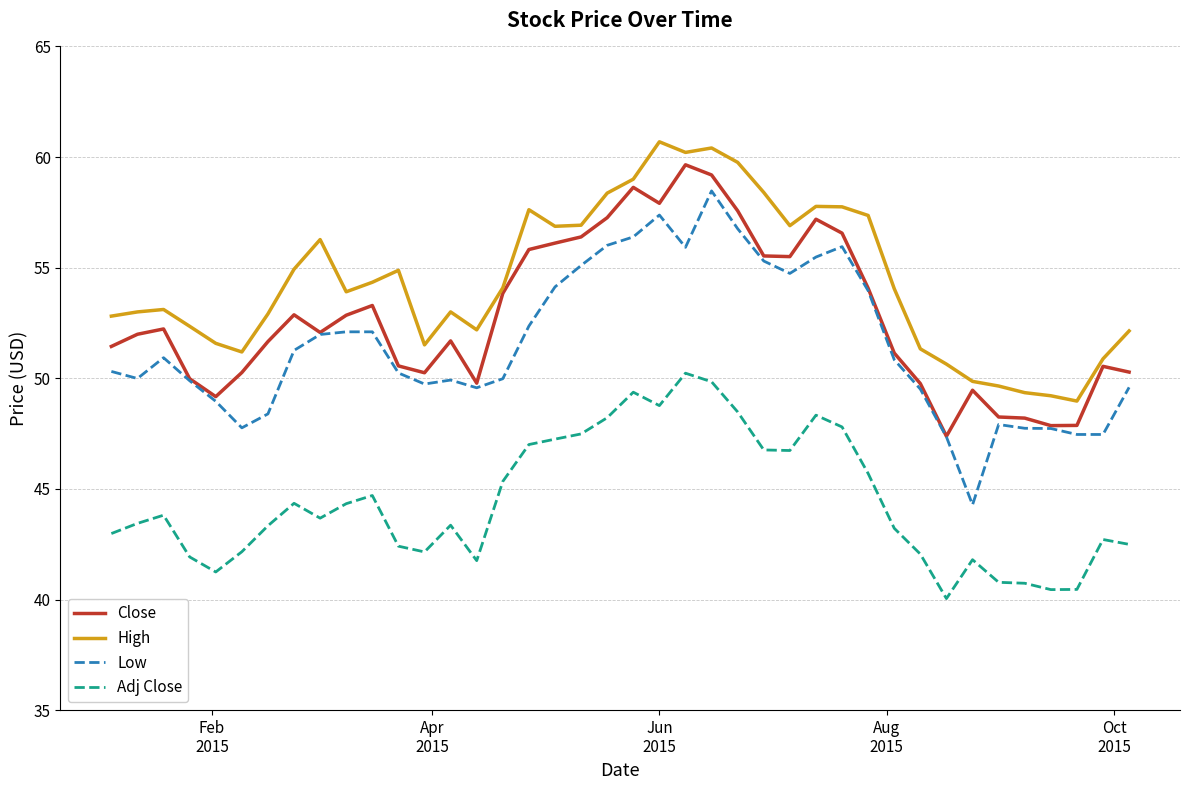

How many series are shown in this chart?

4